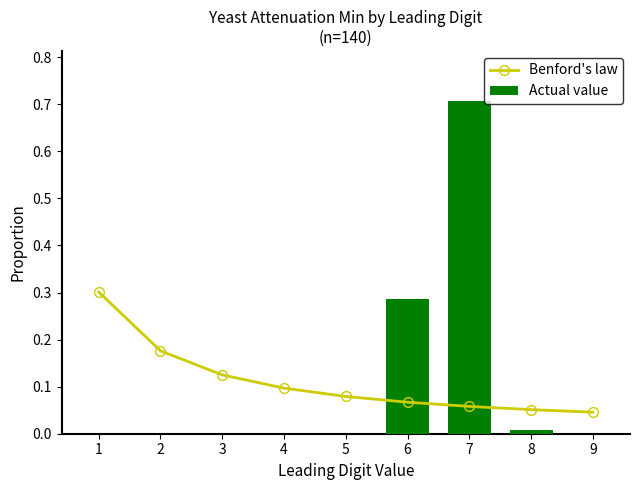

Does the chart contain any negative values?

No